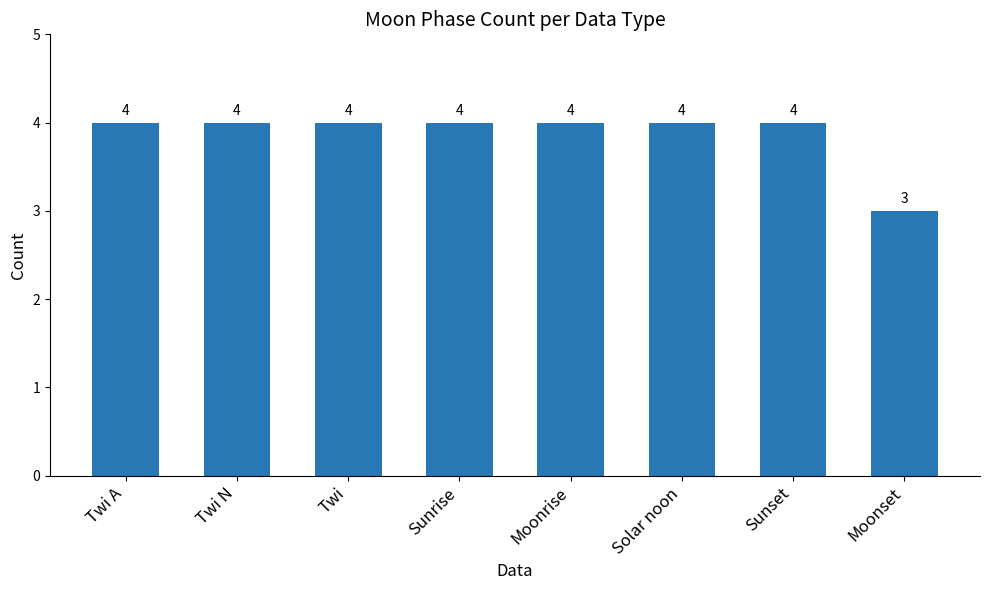

The value at Twi N is 4. True or false?

True